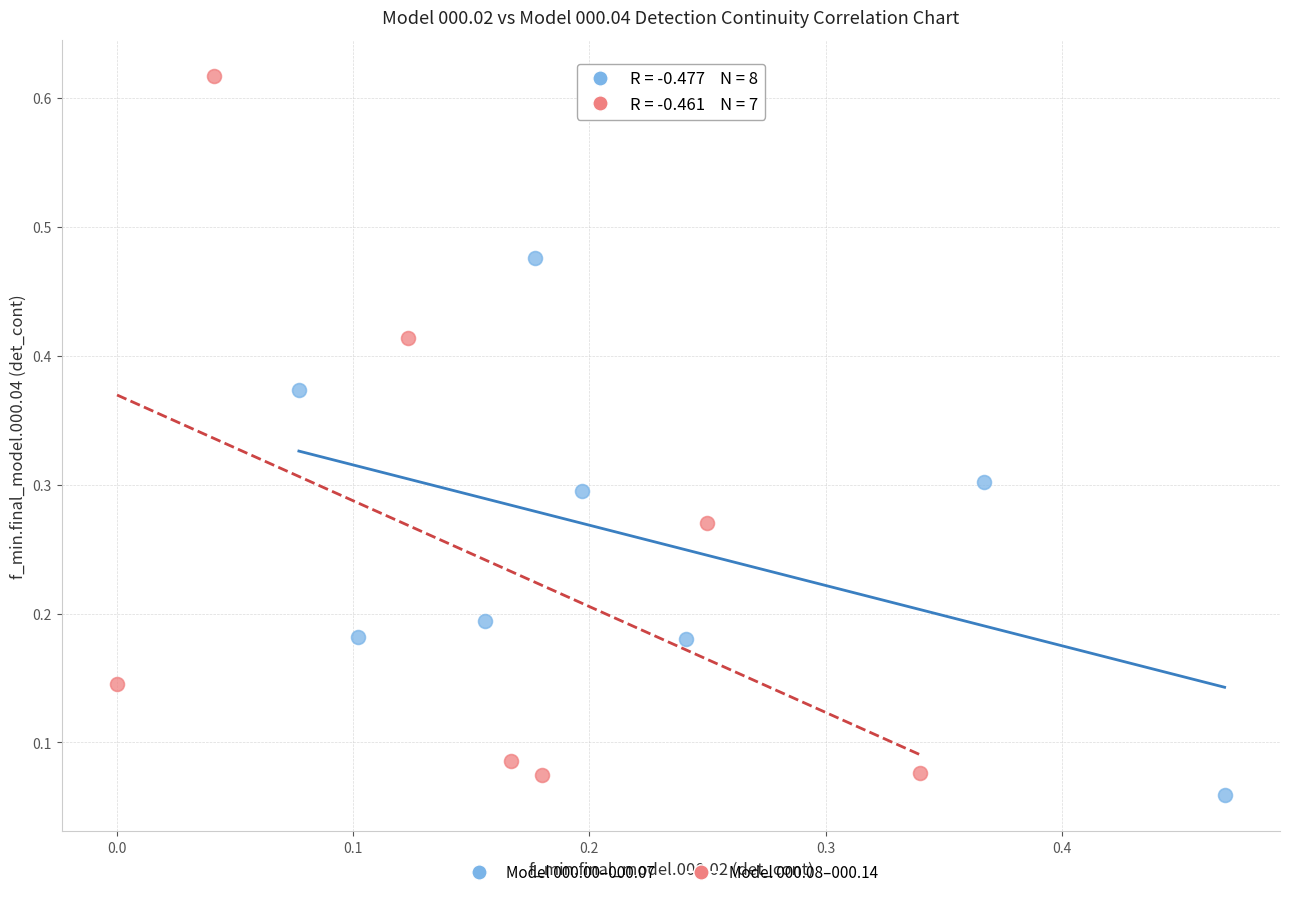

Which series contains the lowest Y value?

Model 000.00–000.07